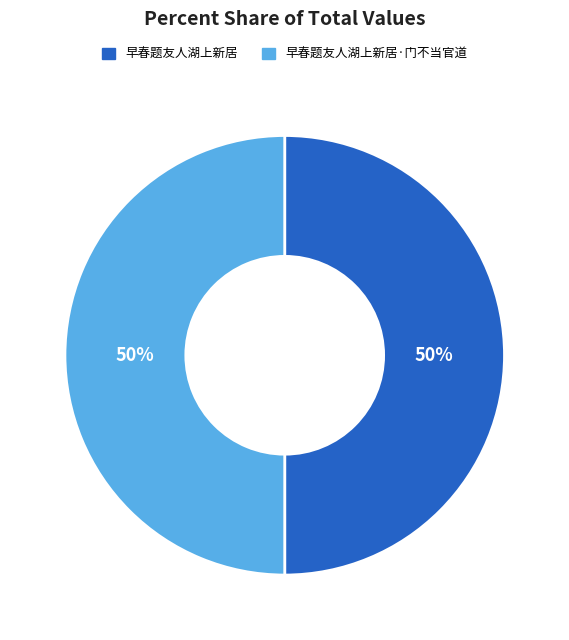

What is the ratio of the value at 早春题友人湖上新居 to the value at 早春题友人湖上新居·门不当官道?

1.0